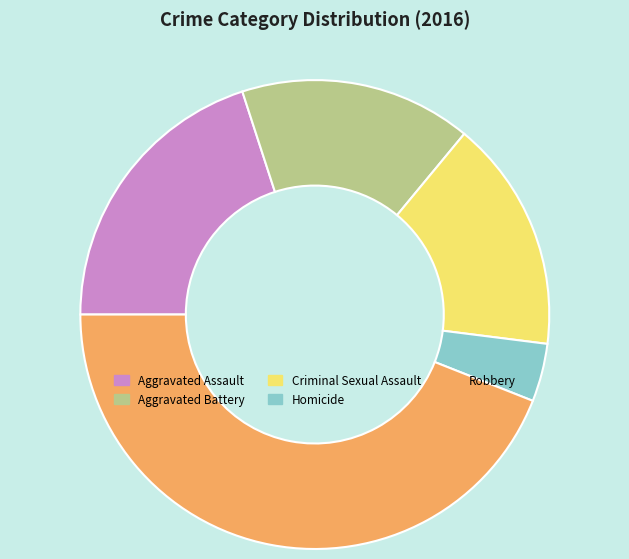

What is the ratio of the value at Criminal Sexual Assault to the value at Robbery?

0.4